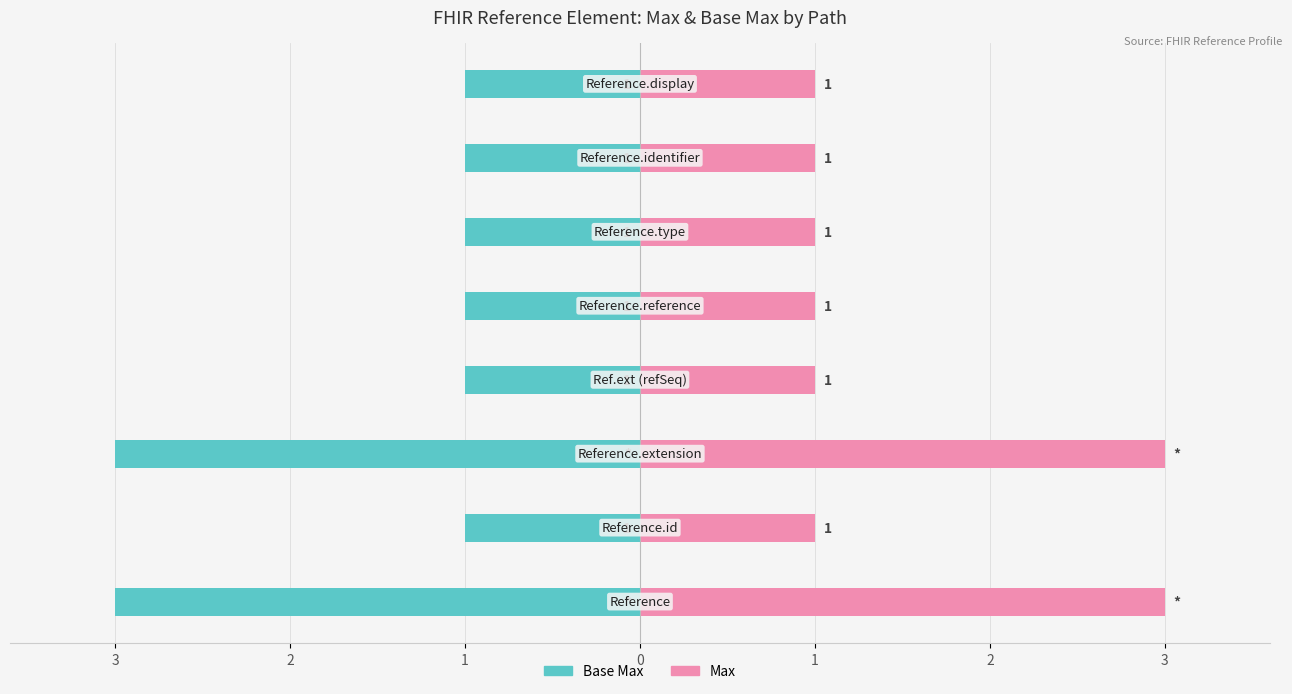

What is the label of the 4th bar from the right?

1